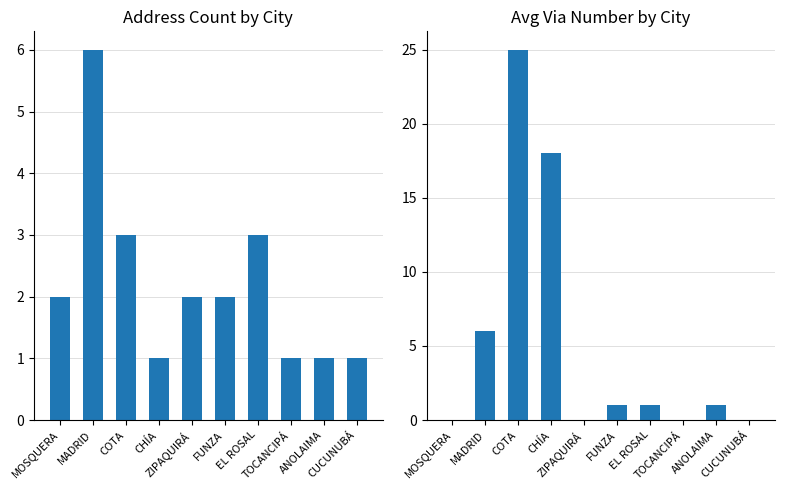

What is the sum of the Count values at CUCUNUBÁ and CHÍA?

2